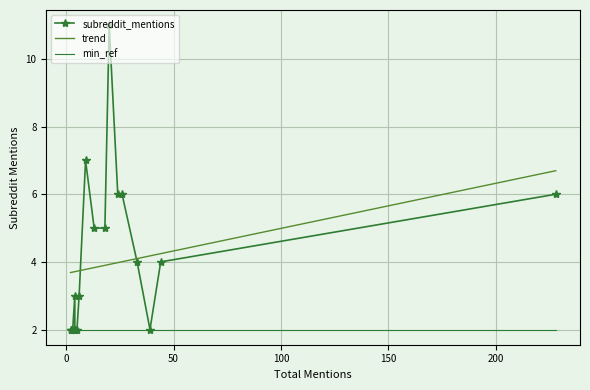

What is the minimum value for trend?

3.7